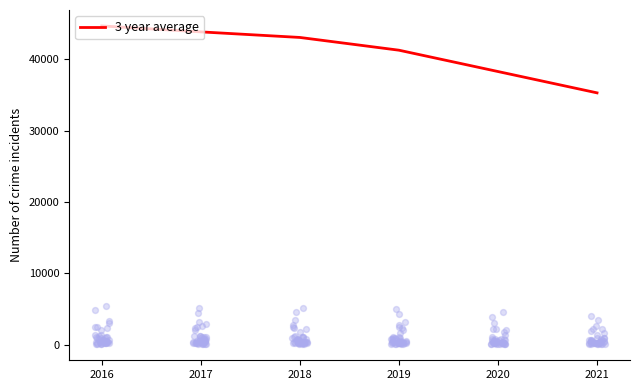

The value of 3 year average at 2019 is 41256.7. True or false?

True